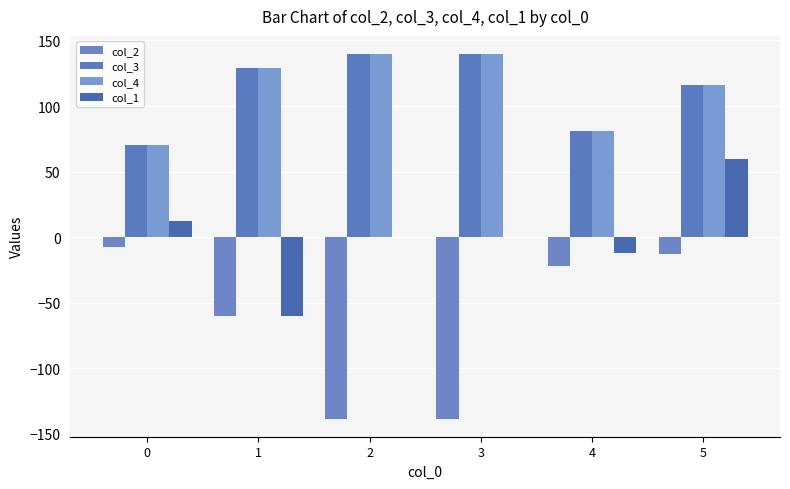

Reading left to right, list all the values displayed in this chart.

col_2: 0=-7.1	1=-60.0	2=-138.2	3=-138.2	4=-22.2	5=-13.0
col_3: 0=70.2	1=128.7	2=139.6	3=139.6	4=81.0	5=116.3
col_4: 0=70.2	1=128.7	2=139.6	3=139.6	4=81.0	5=116.3
col_1: 0=12.0	1=-60.0	2=0.0	3=0.0	4=-12.0	5=60.0